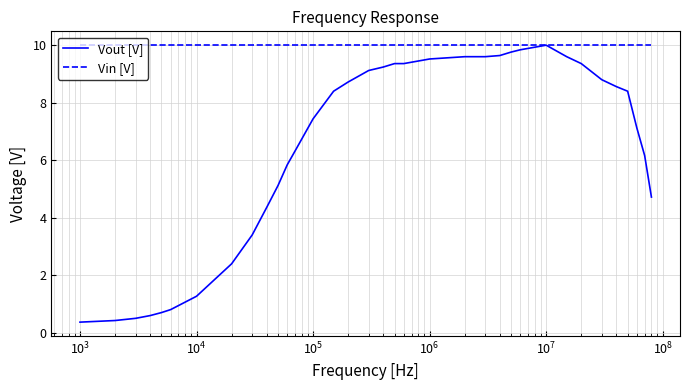

What is the smallest value displayed?

0.4